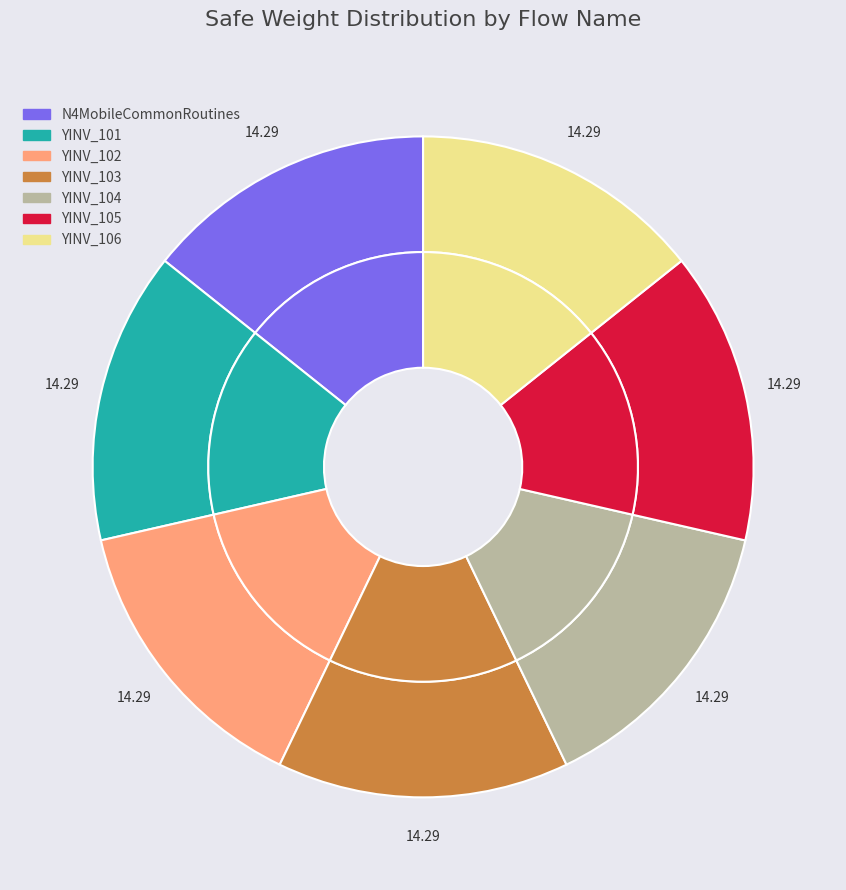

To the nearest percent, what is the combined percentage of YINV_103 and YINV_104?

29%